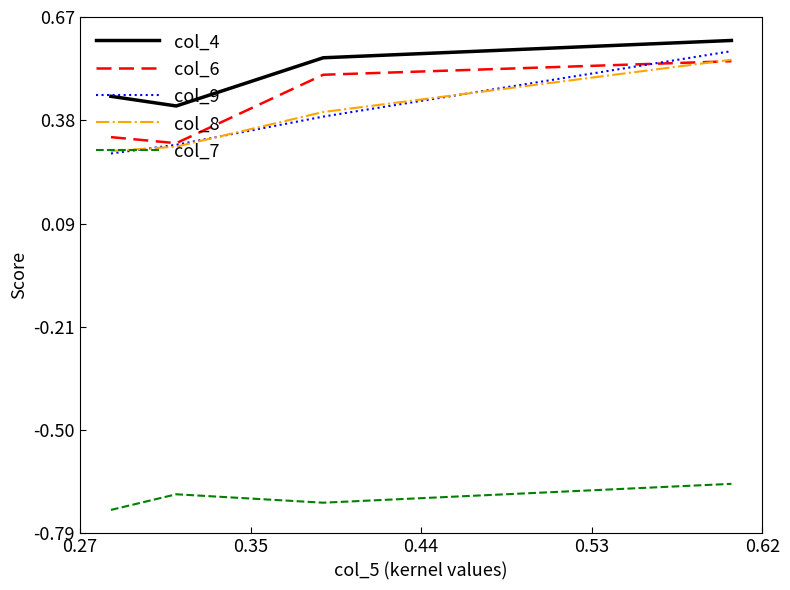

Count the col_4 values in the range 0 to 1.

4